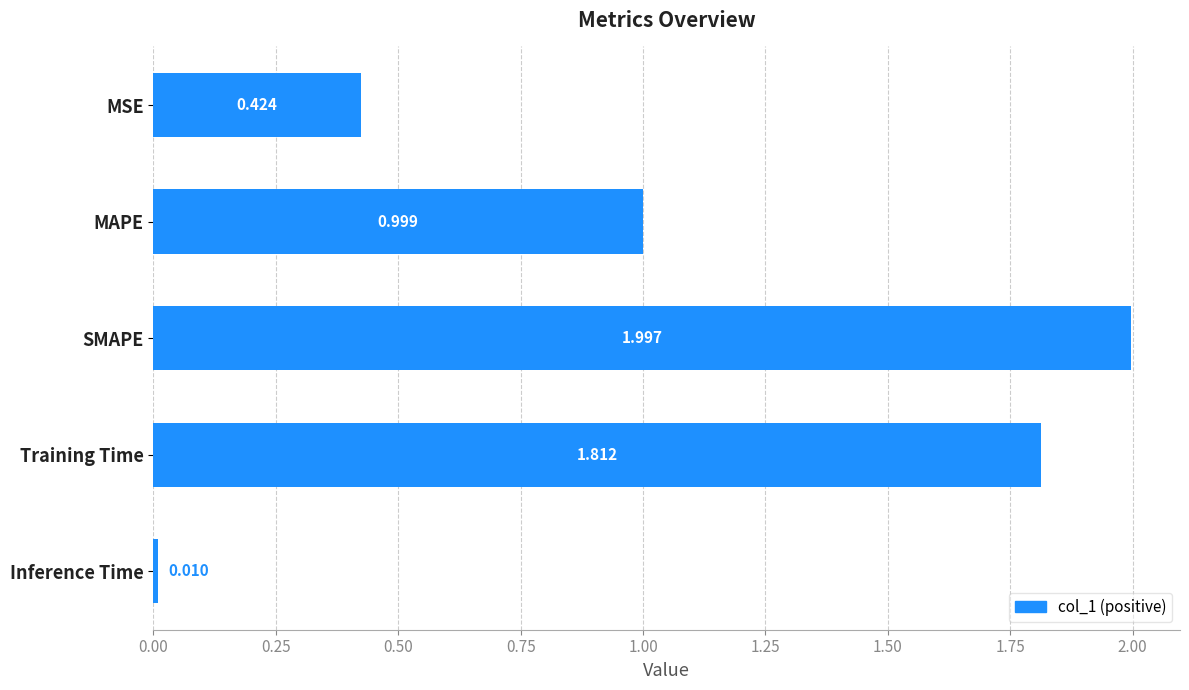

Between MAPE and Training Time, which is larger?

Training Time